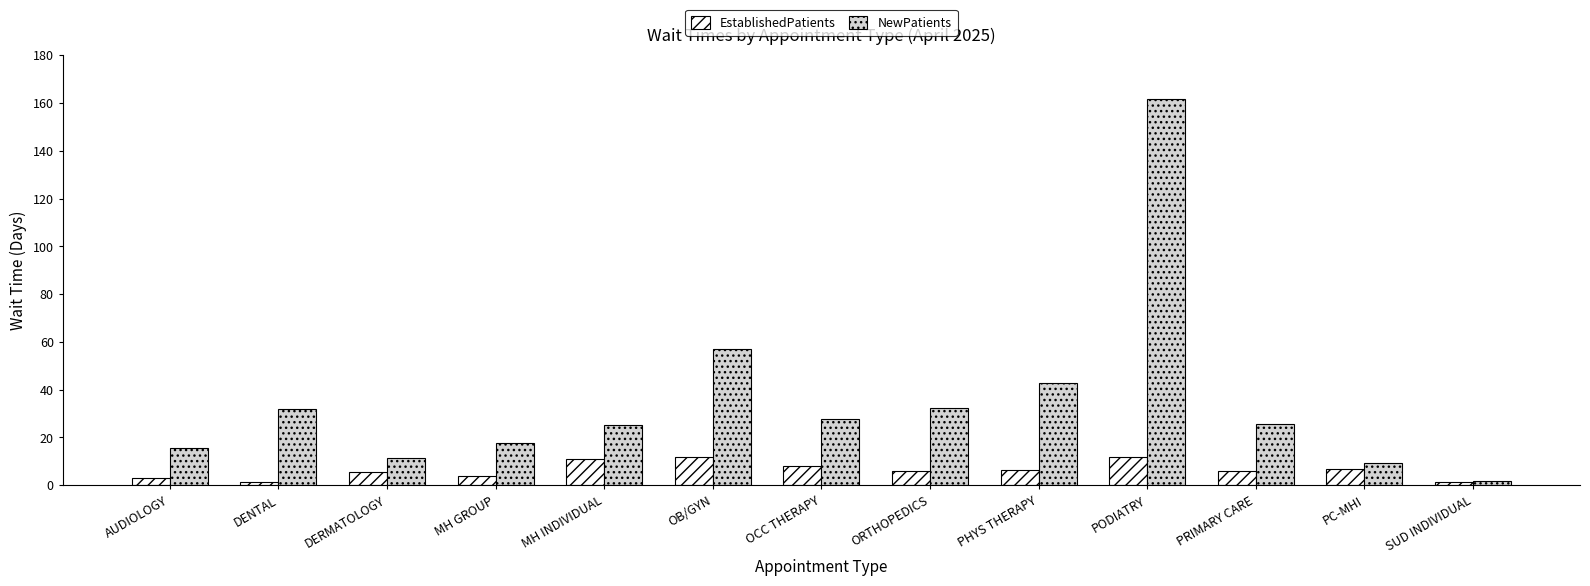

Which series changed the most between DENTAL and DERMATOLOGY?

NewPatients